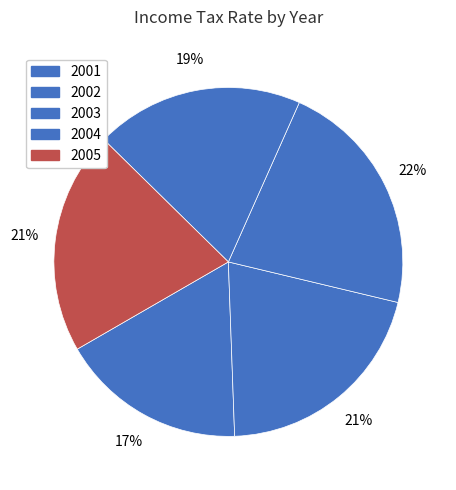

Count the number of slices in the pie.

5